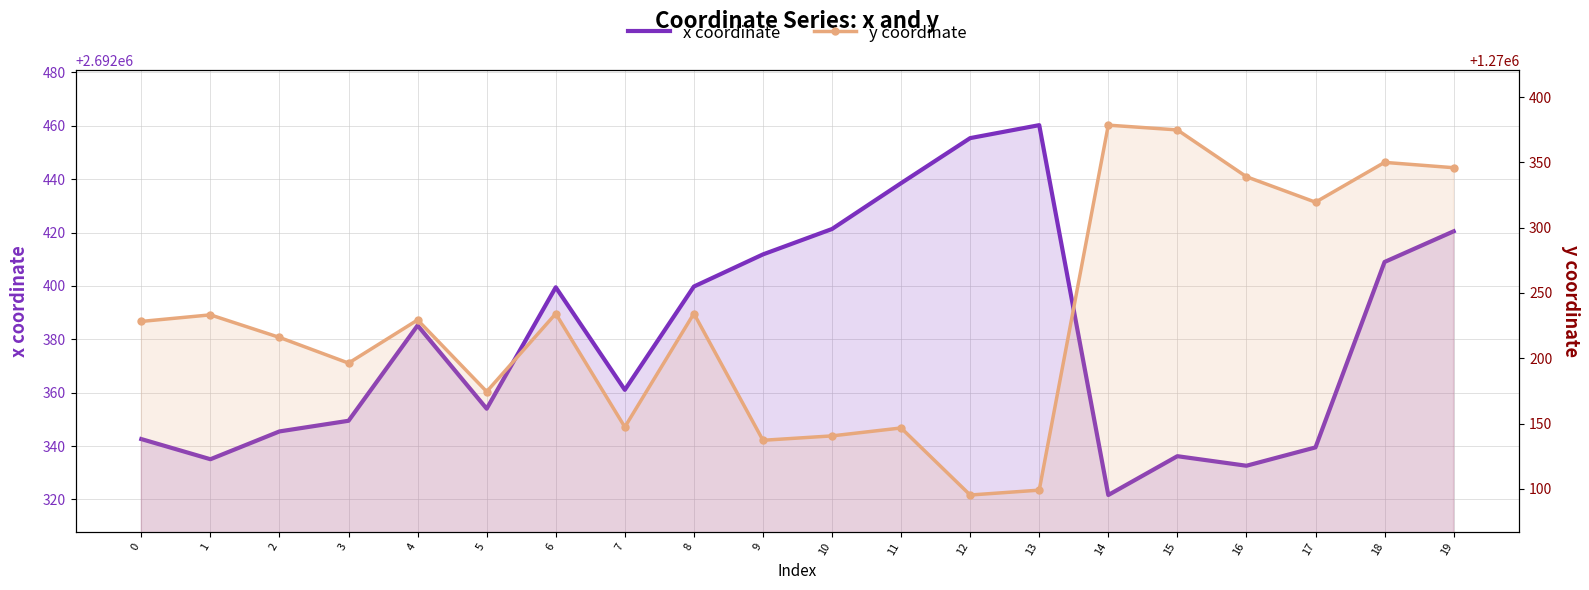

What is the difference between the x coordinate values at 13 and 8?

60.5